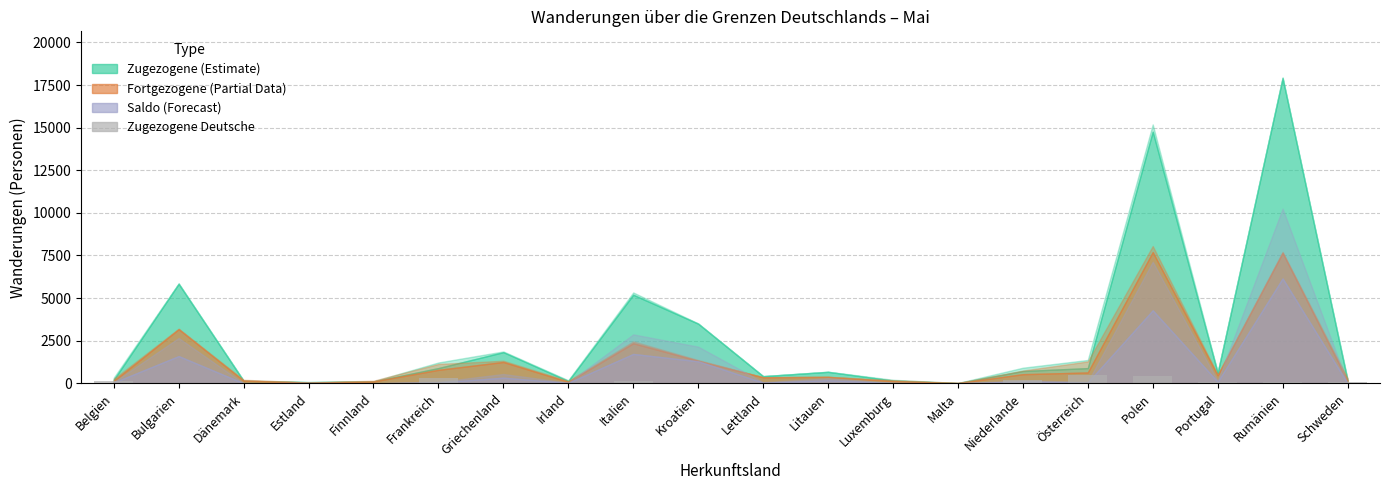

What is the sum of all values?

2124